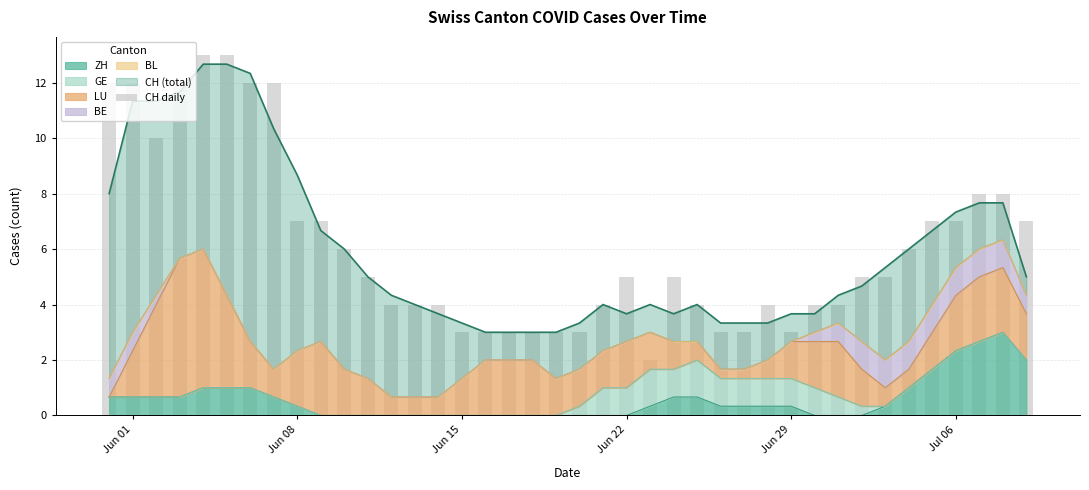

What is the value of the 24th bar from the left?

2